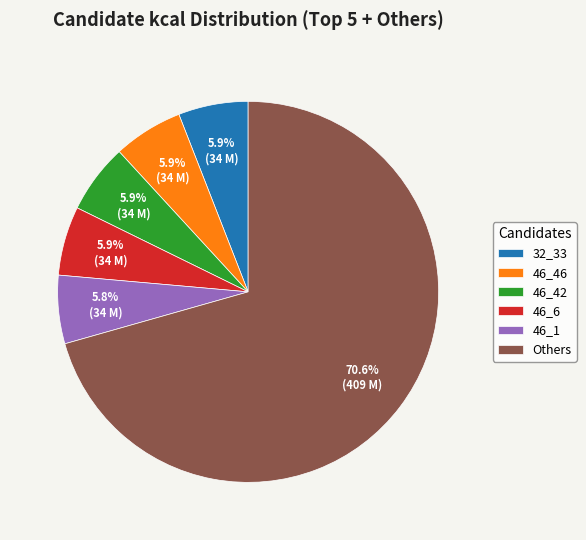

What is the largest slice in the pie chart?

Others